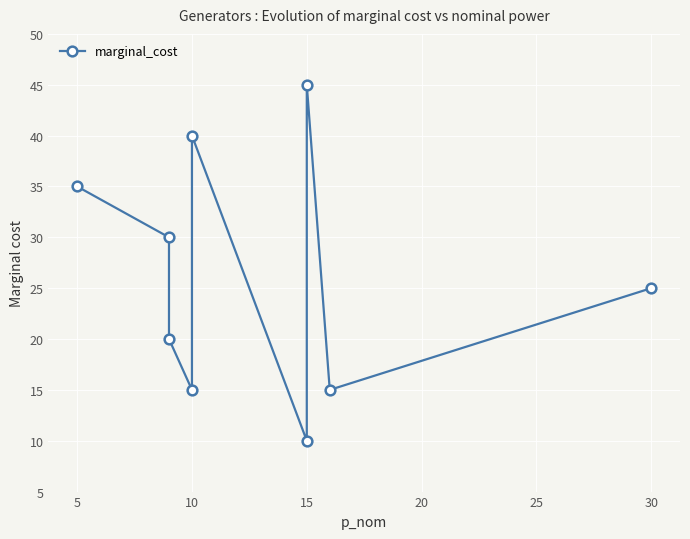

How many data points are above 25?

4